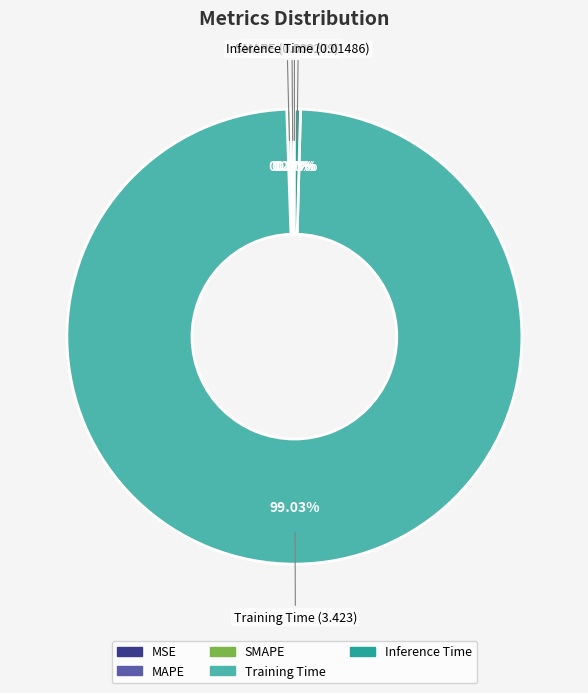

How many segments does this pie chart have?

5